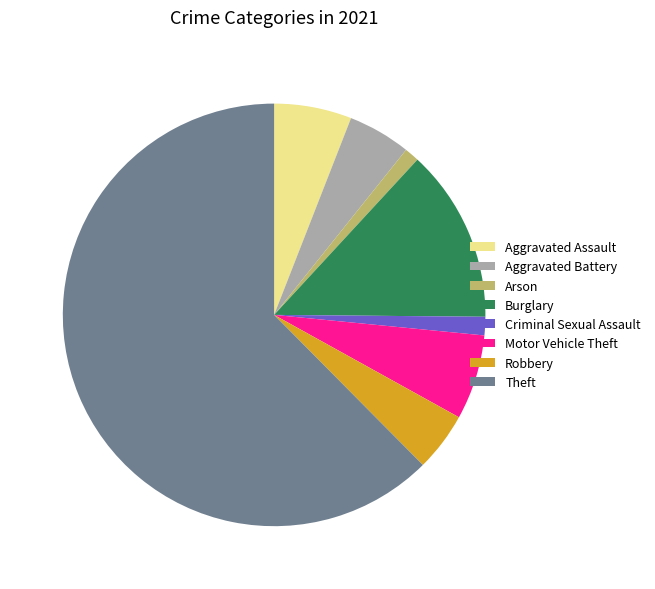

Is Theft the majority of the pie?

Yes